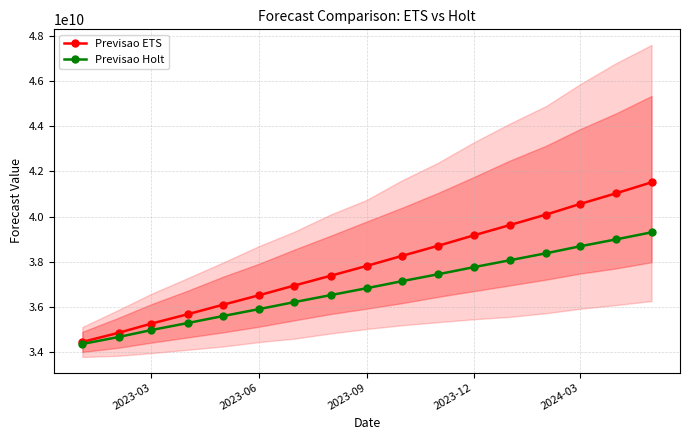

Rank the series by their maximum value, from lowest to highest.

Previsao Holt, Previsao ETS